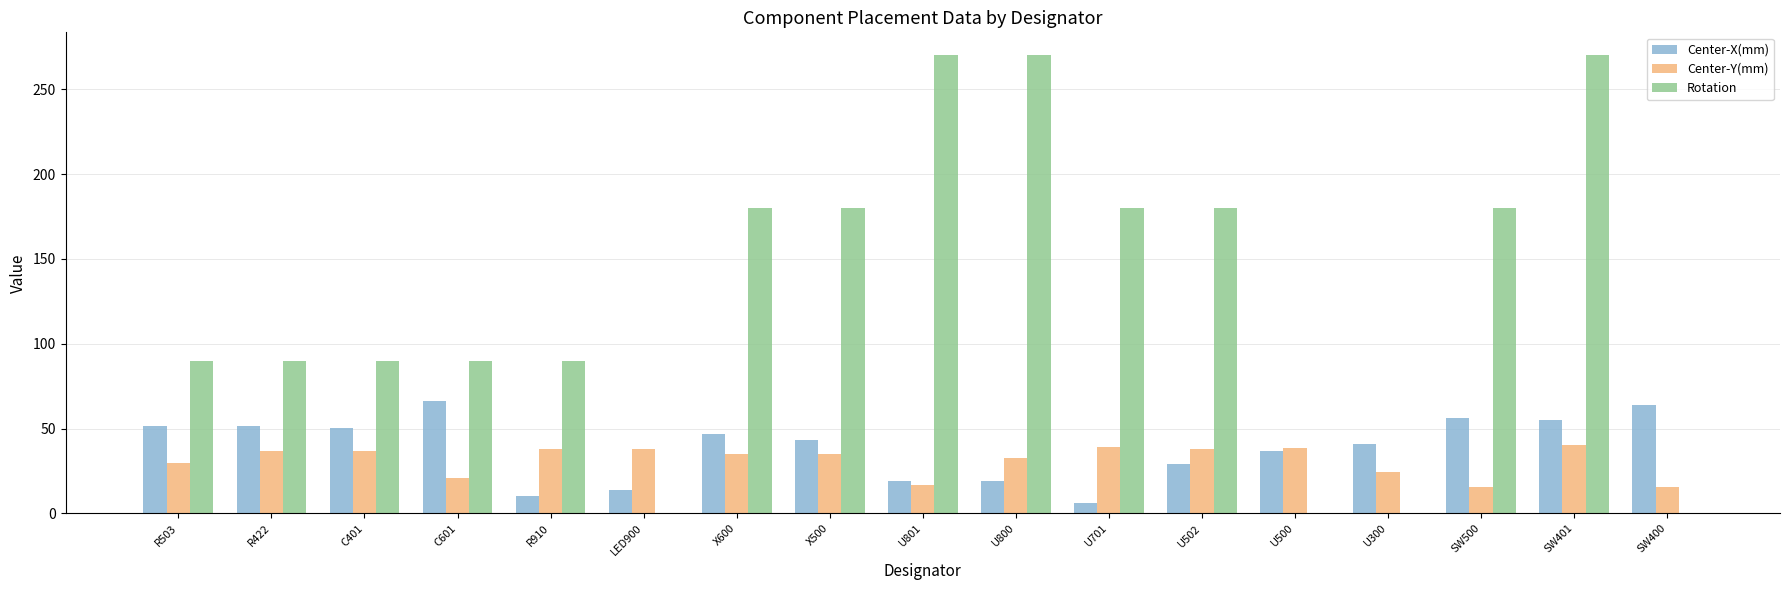

True or false: Rotation has a value of 0.0 at SW400.

True